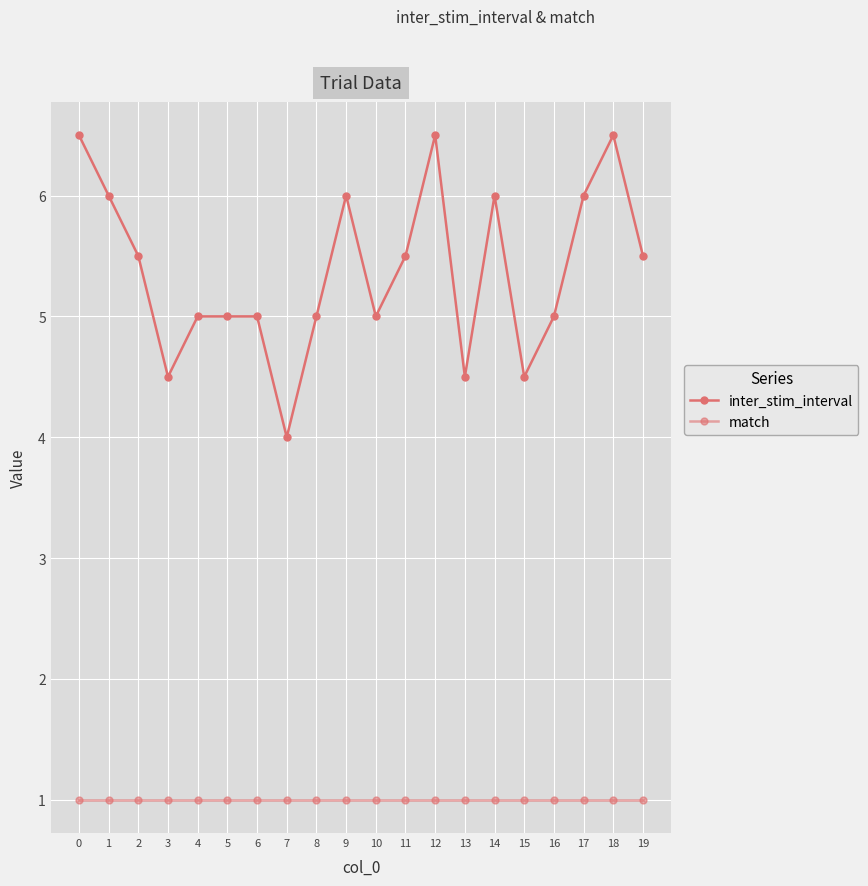

Does the chart display data point markers on the line(s)?

Yes